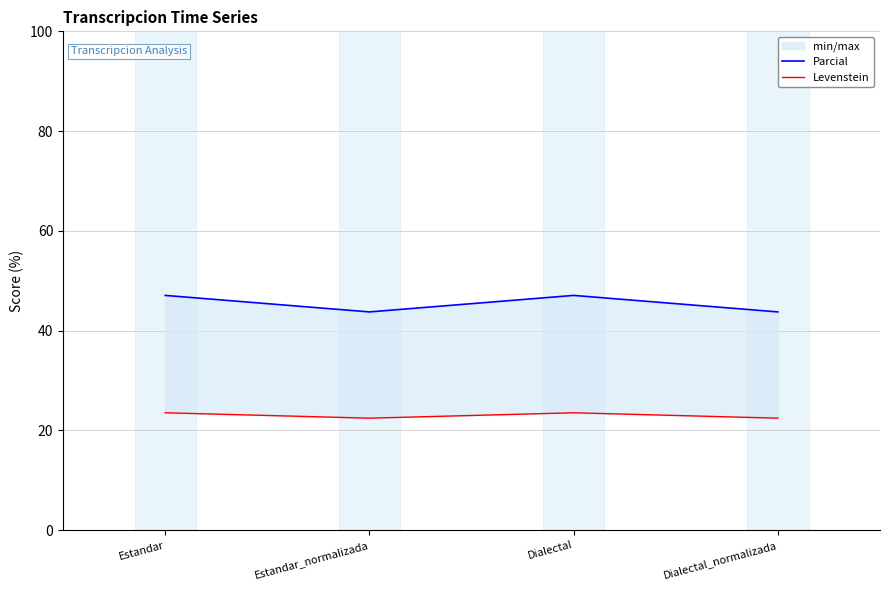

Which series changed the most between Estandar and Estandar_normalizada?

Parcial